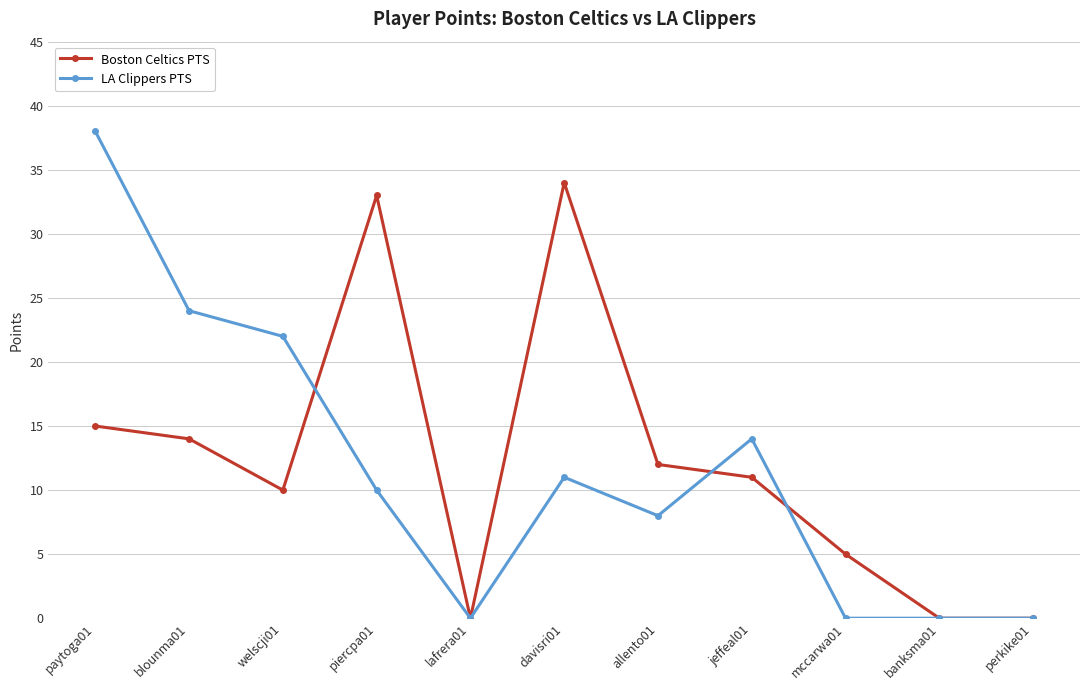

Reading right to left, what are all the values shown in this chart?

Boston Celtics PTS: 0	0	5	11	12	34	0	33	10	14	15
LA Clippers PTS: 0	0	0	14	8	11	0	10	22	24	38